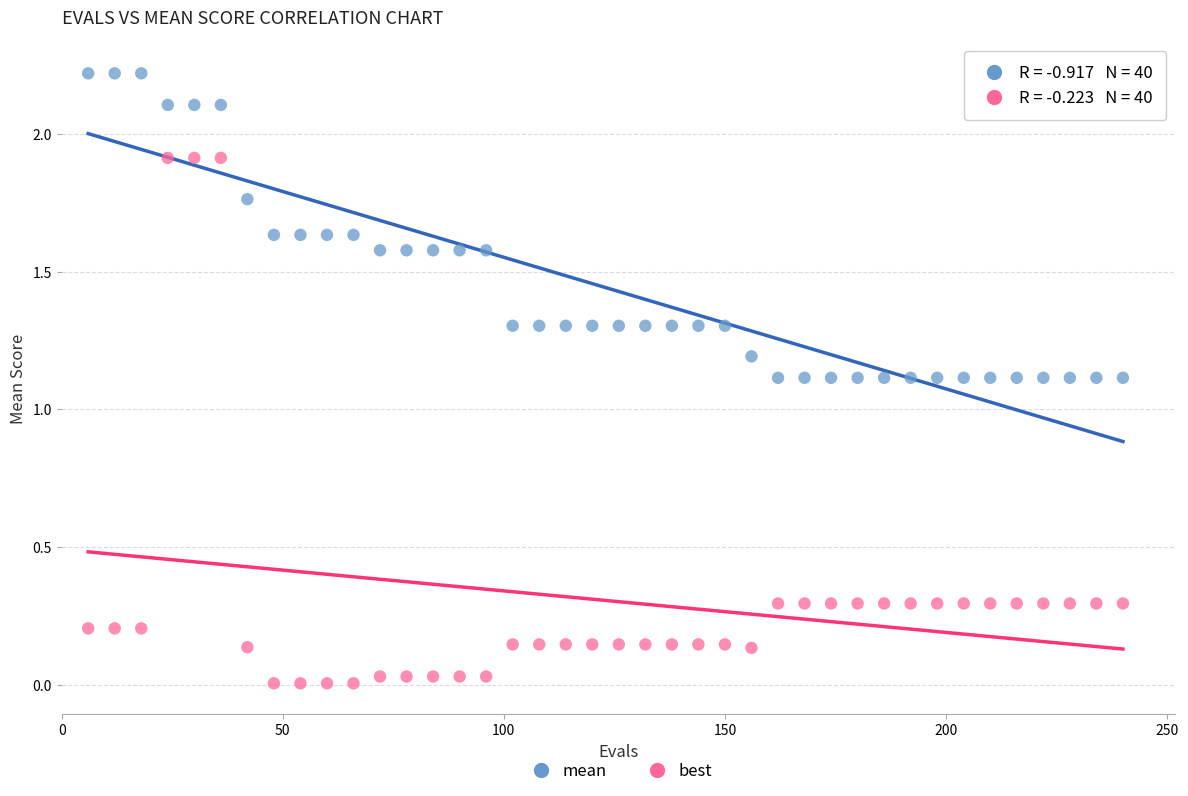

Across all data points, what is the range of Y values (max minus min)?

2.2